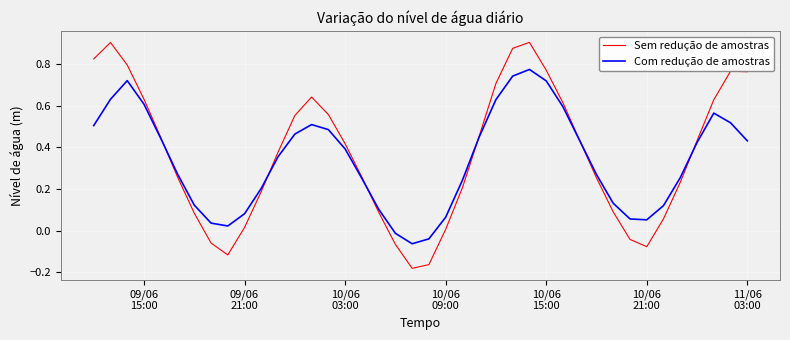

Rank the series by their maximum value, from lowest to highest.

Com redução de amostras, Sem redução de amostras